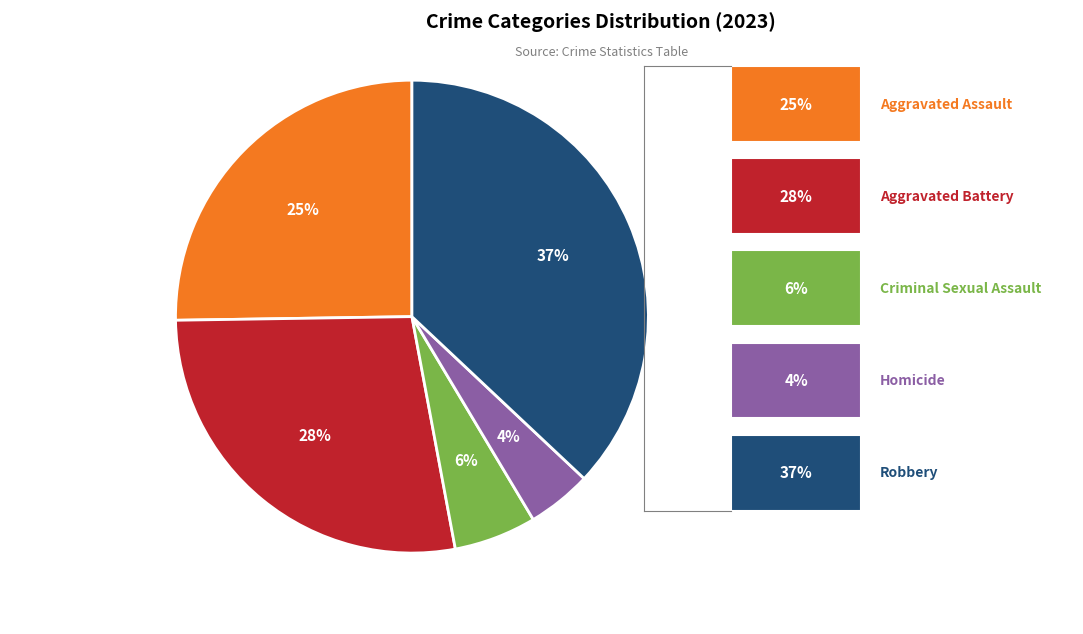

To the nearest percent, what is the difference between the Criminal Sexual Assault and Aggravated Battery slice percentages?

22%